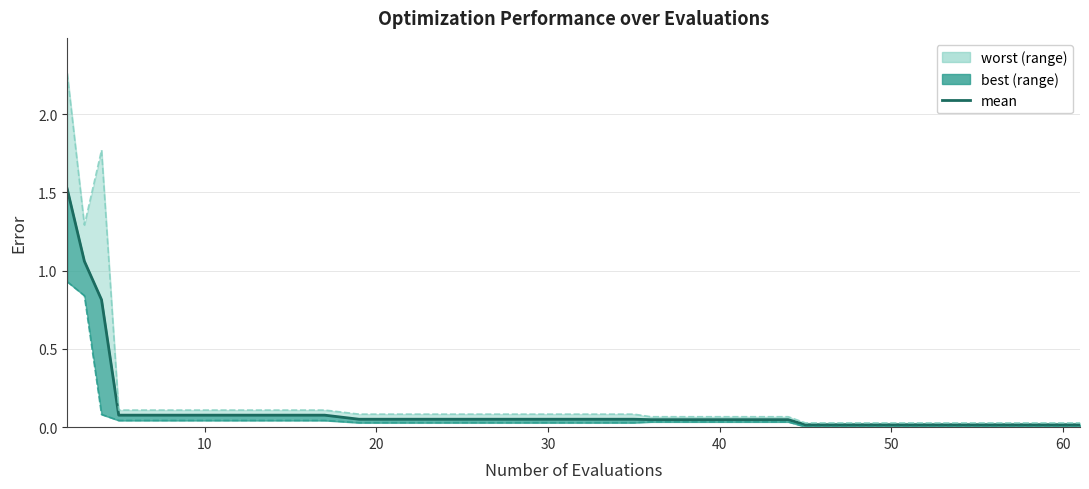

The chart shows a value of 0.3 at 0. True or false?

False